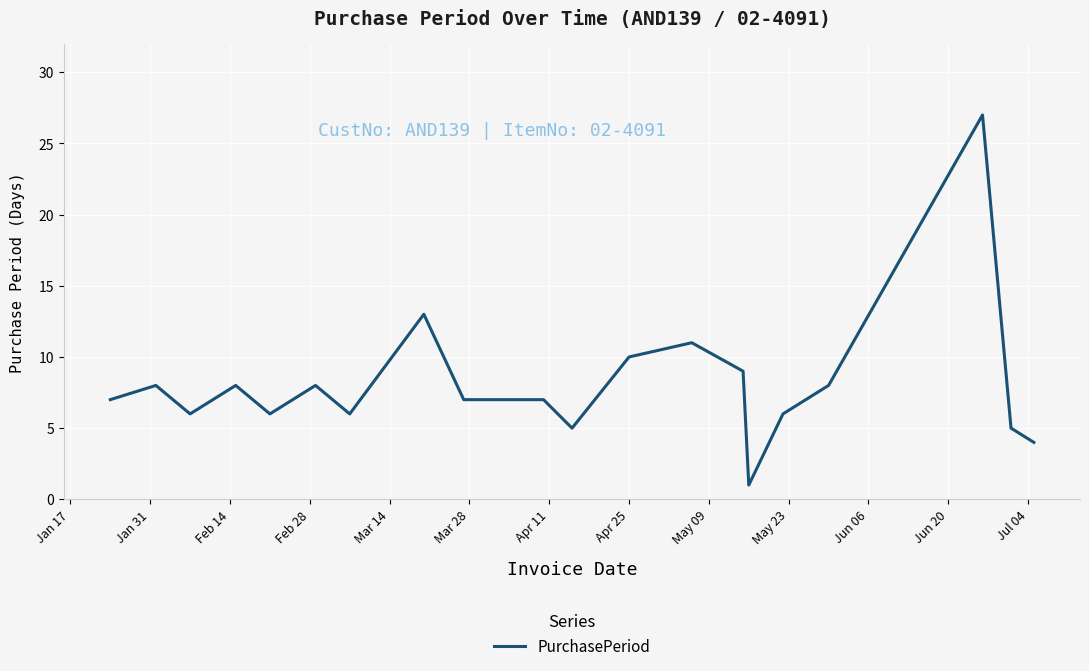

What is the smallest value displayed?

1